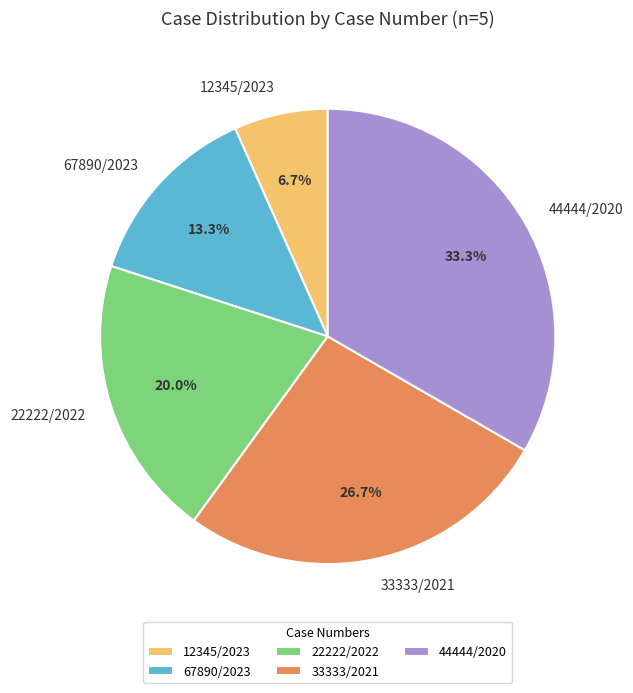

Which category has the biggest portion of the pie?

44444/2020